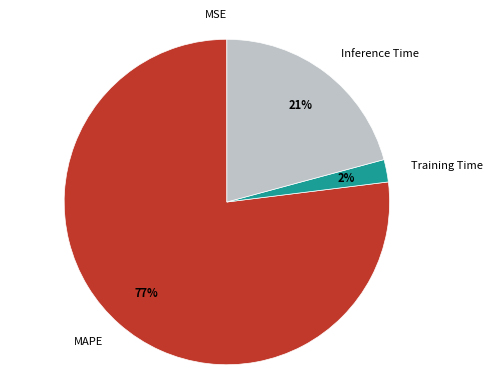

What is the majority slice?

MAPE